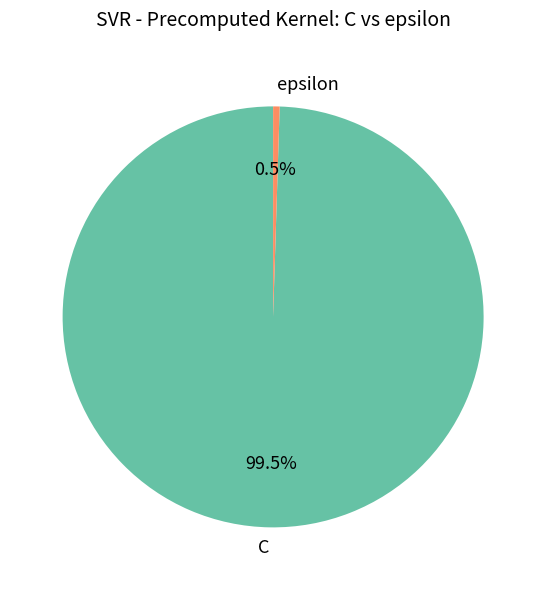

To the nearest percent, what is the combined percentage of C and epsilon?

100%